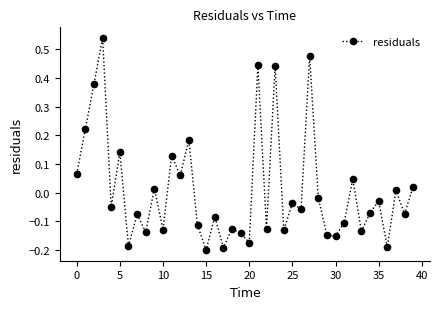

What is the difference between the second highest and minimum values?

0.7